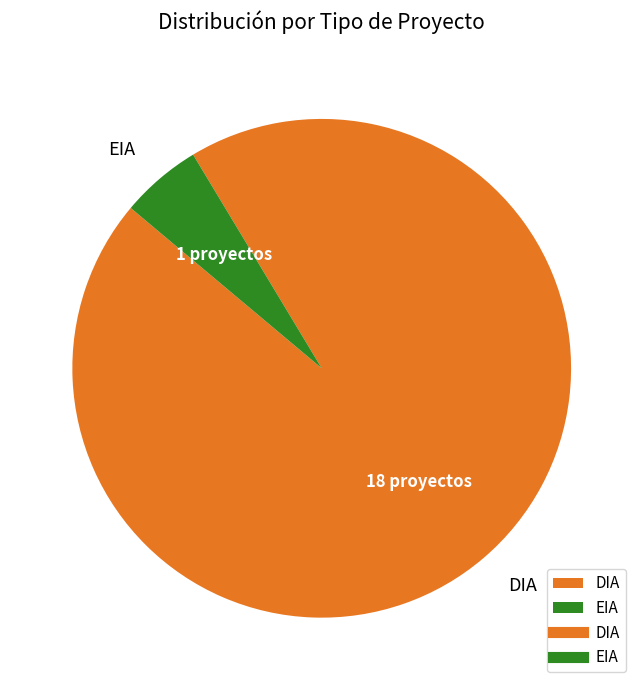

What is the majority slice?

DIA